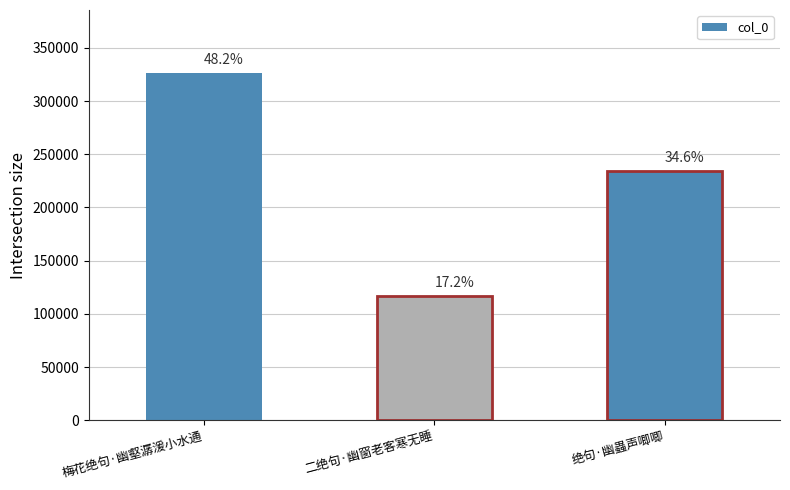

How many bars are there in total?

3